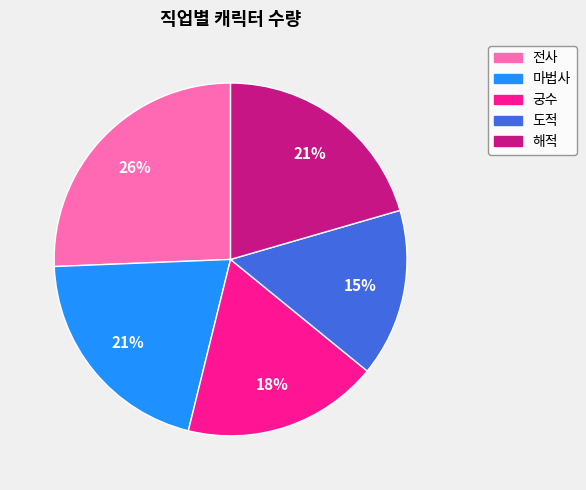

Is the sum of 궁수 and 마법사 greater than half?

No